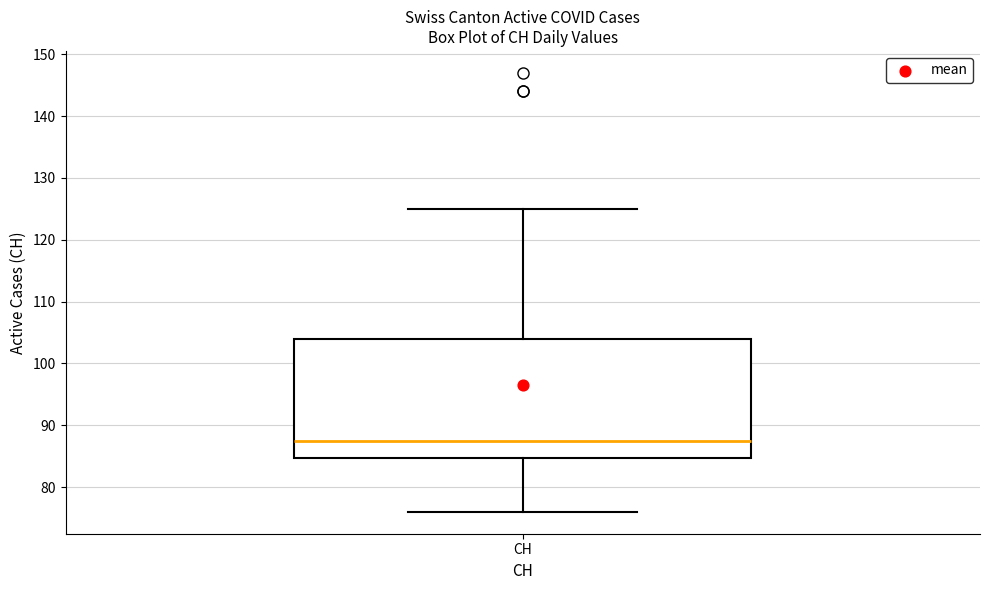

Transcribe this box plot: give where the median line is, the range the box spans, and where the two whiskers end, as read against the y-axis. The values are not printed on the chart, so give them approximately, as read against the axis.

median 88, box 85 to 104, whiskers 76 to 125